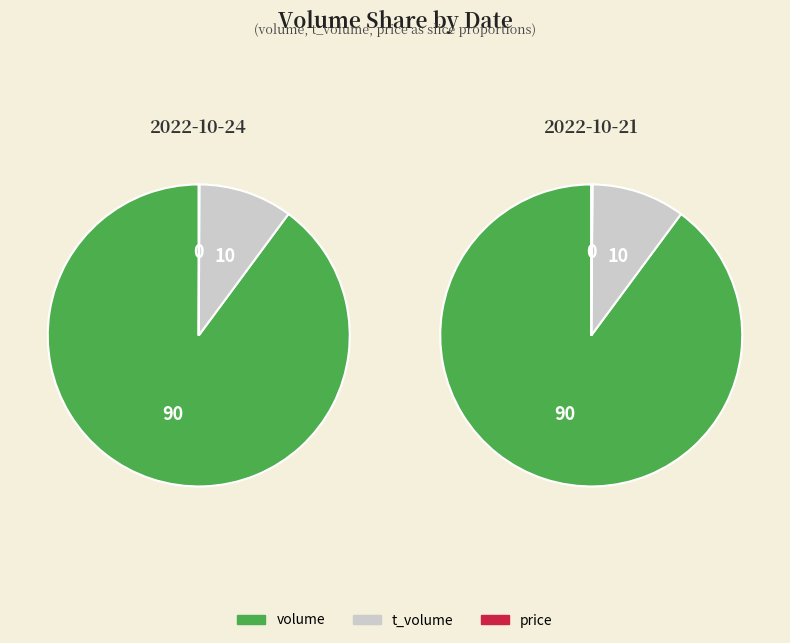

Do price and t_volume together represent more than half of the pie?

No